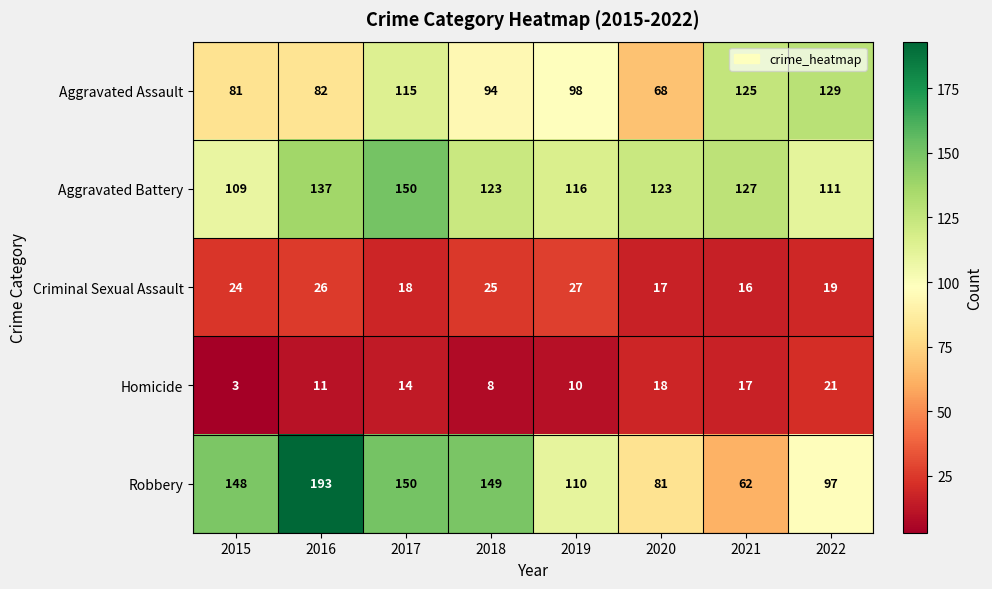

What value does the Aggravated Assault series have at 2022, to the nearest 5?

130